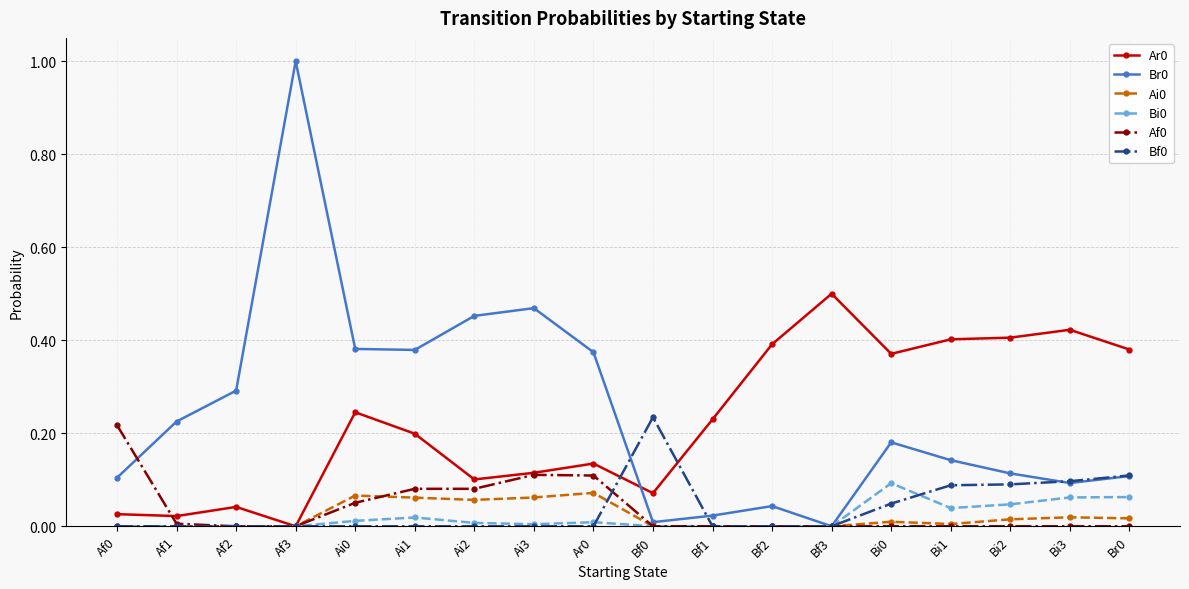

True or false: Br0 has more than 0 points higher than both neighbors.

True